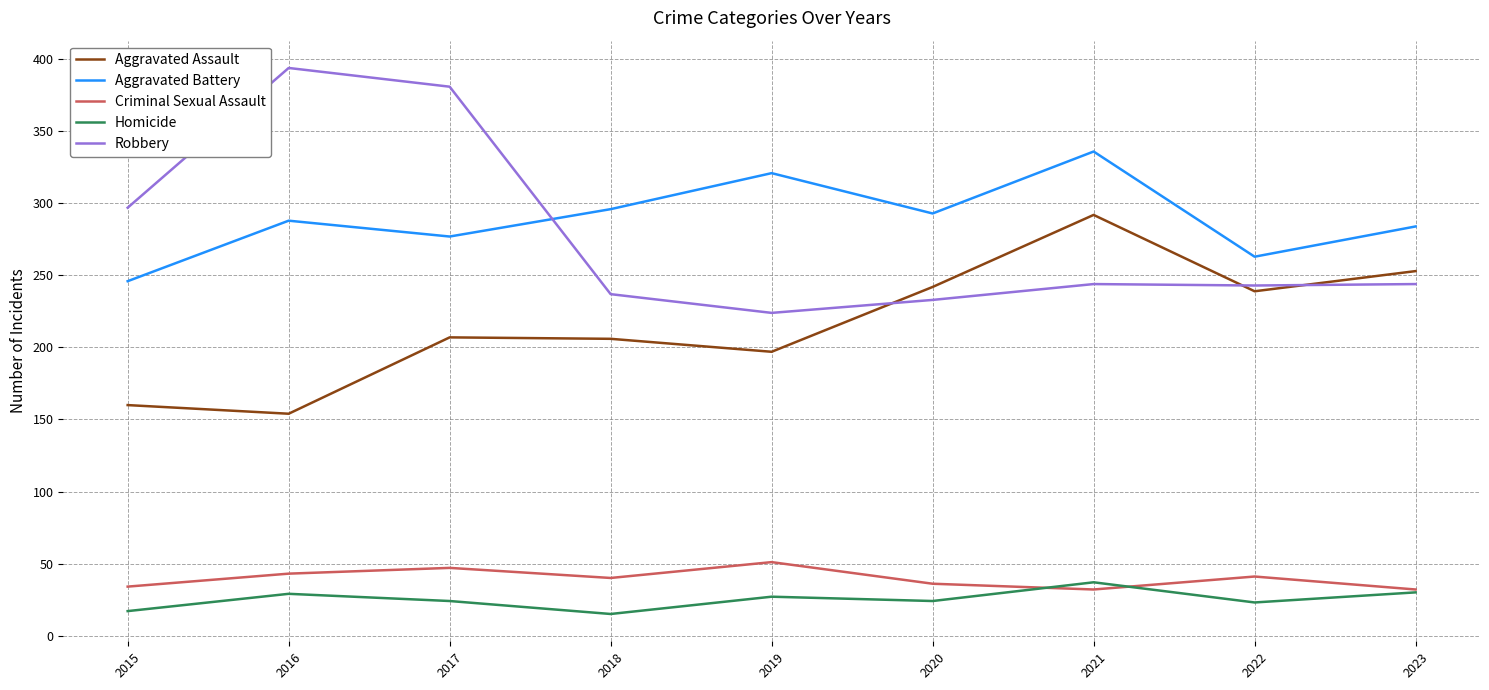

What is the difference between the highest and lowest values at 2019?

294